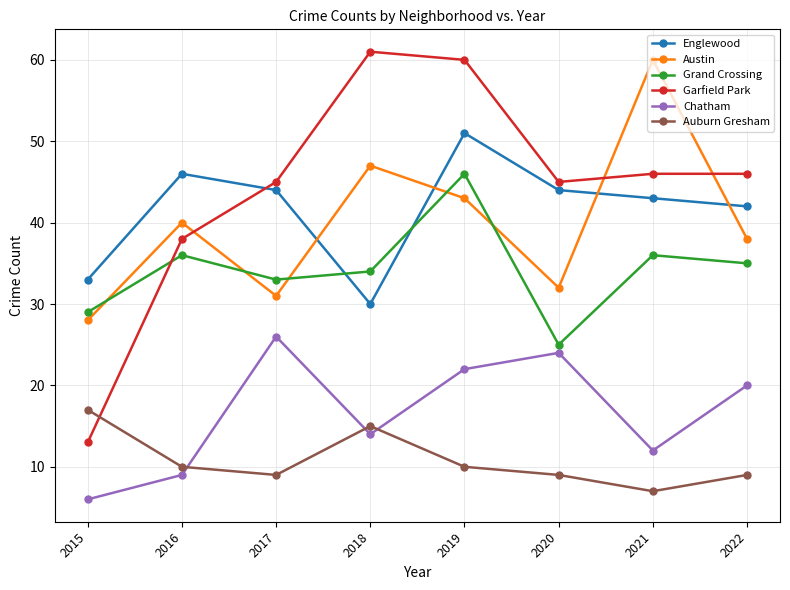

Does the chart display data point markers on the line(s)?

Yes